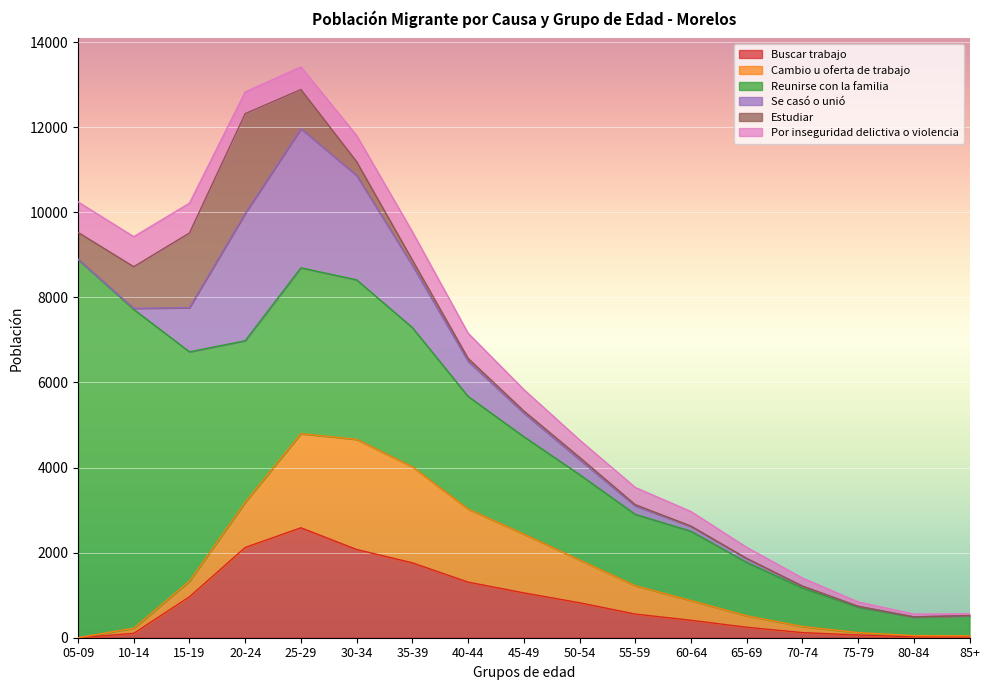

How many positive values does the Estudiar series have?

12